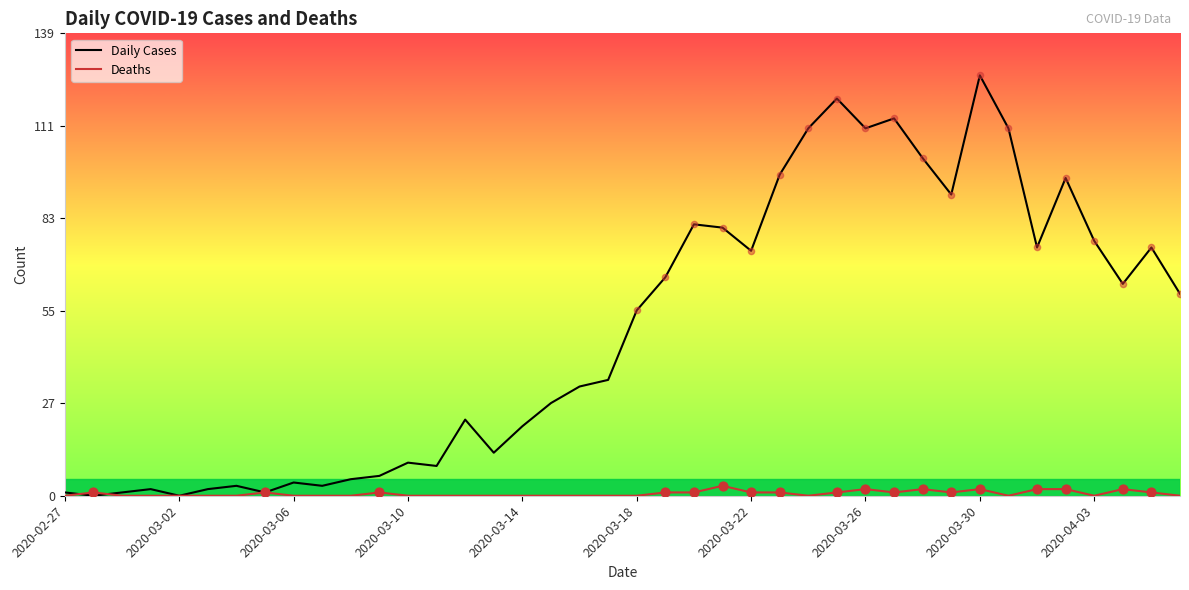

Which series has the largest range (max minus min)?

Daily Cases